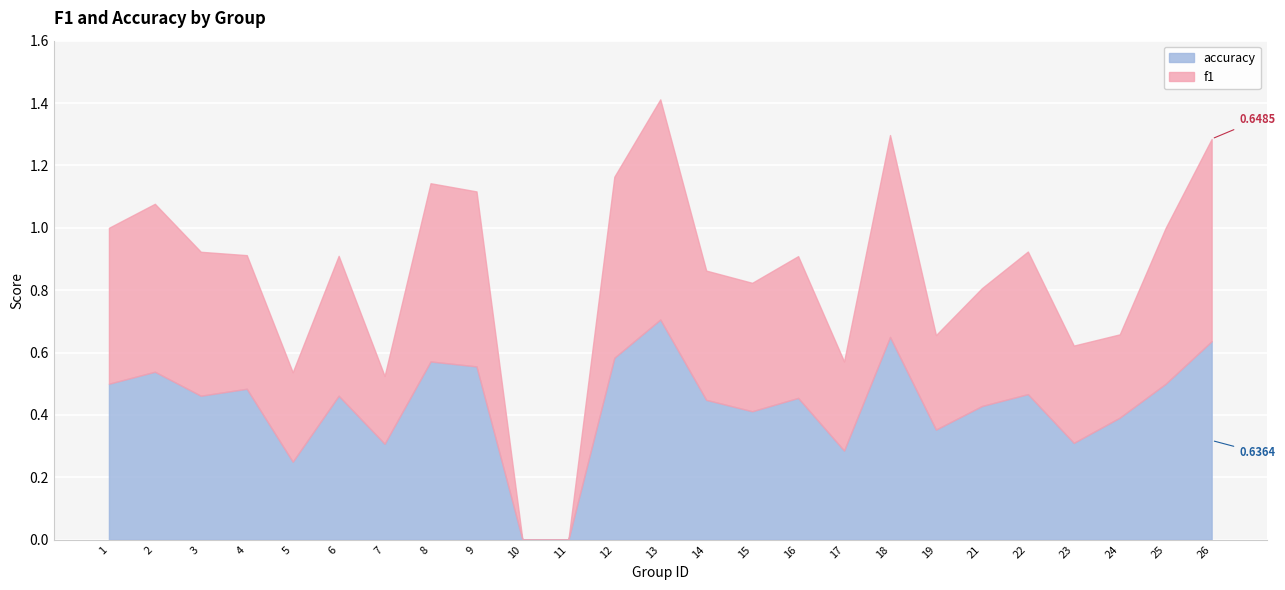

Reading left to right, extract all data points from this chart.

f1: 1=0.5	2=0.5	3=0.5	4=0.4	5=0.3	6=0.4	7=0.2	8=0.6	9=0.6	10=0.0	11=0.0	12=0.6	13=0.7	14=0.4	15=0.4	16=0.5	17=0.3	18=0.6	19=0.3	21=0.4	22=0.5	23=0.3	24=0.3	25=0.5	26=0.6
accuracy: 1=0.5	2=0.5	3=0.5	4=0.5	5=0.2	6=0.5	7=0.3	8=0.6	9=0.6	10=0.0	11=0.0	12=0.6	13=0.7	14=0.4	15=0.4	16=0.5	17=0.3	18=0.7	19=0.4	21=0.4	22=0.5	23=0.3	24=0.4	25=0.5	26=0.6